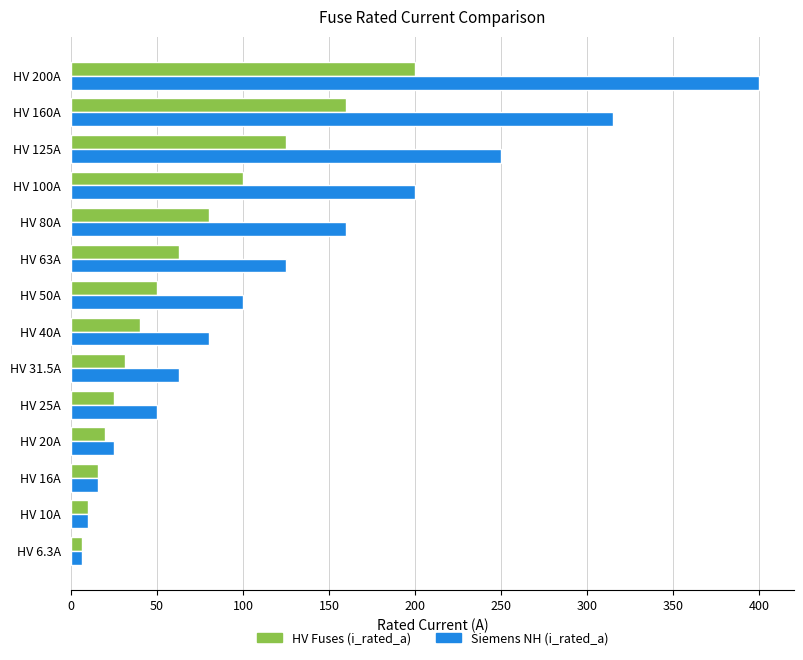

How many distinct data groups are displayed?

2